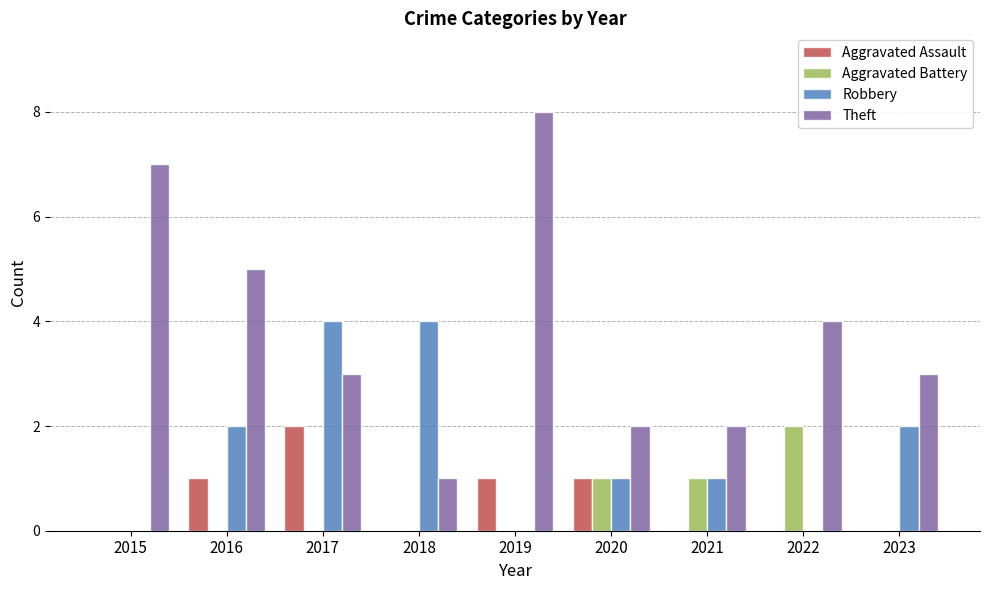

Count the Theft values in the range 2 to 5.

6